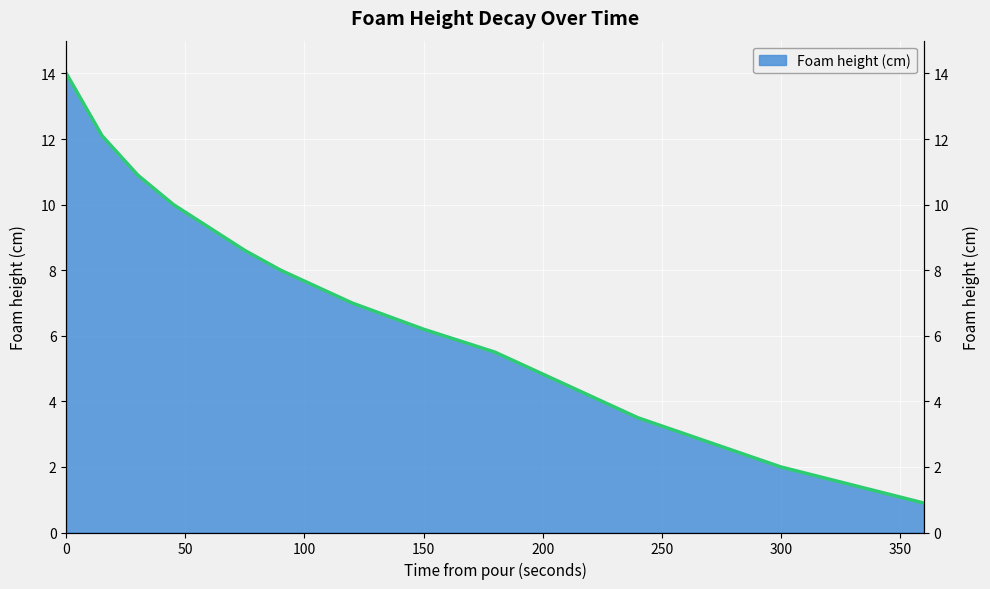

Reading left to right, list all the values displayed in this chart.

0=14.0	15=12.1	30=10.9	45=10.0	60=9.3	75=8.6	90=8.0	105=7.5	120=7.0	150=6.2	180=5.5	210=4.5	240=3.5	300=2.0	360=0.9